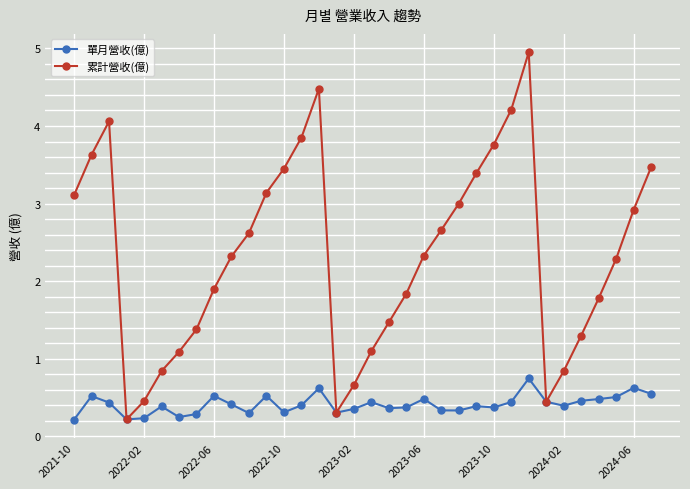

At how many categories does at least one series exceed 4?

4